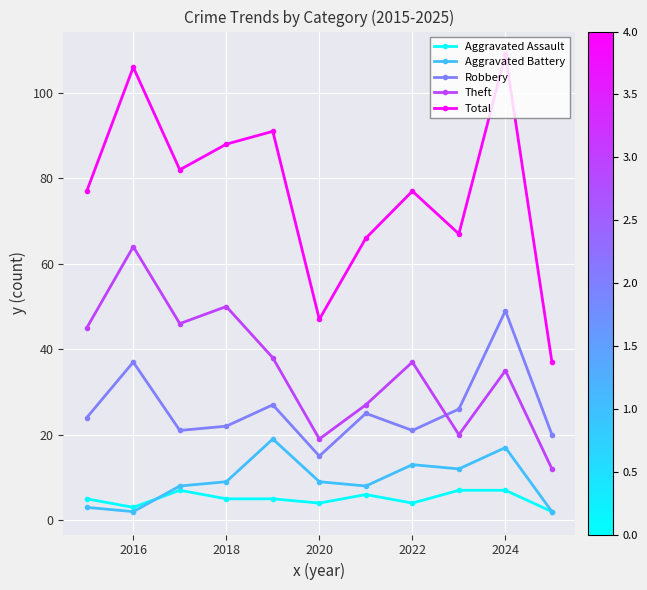

In Theft, how many points are lower than both neighbors (excluding endpoints)?

3